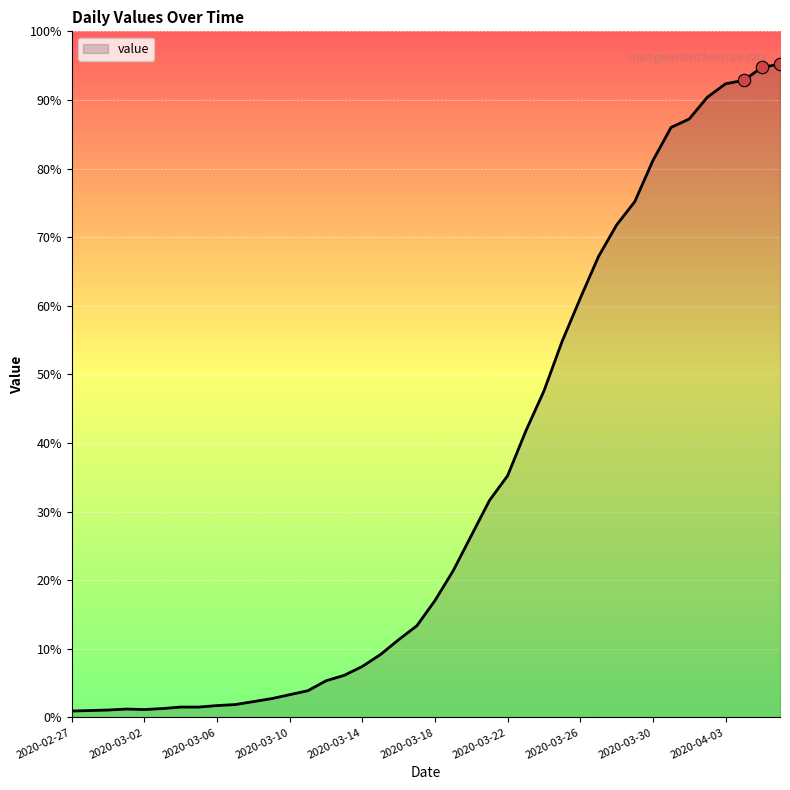

Does the chart have visible grid lines?

Yes